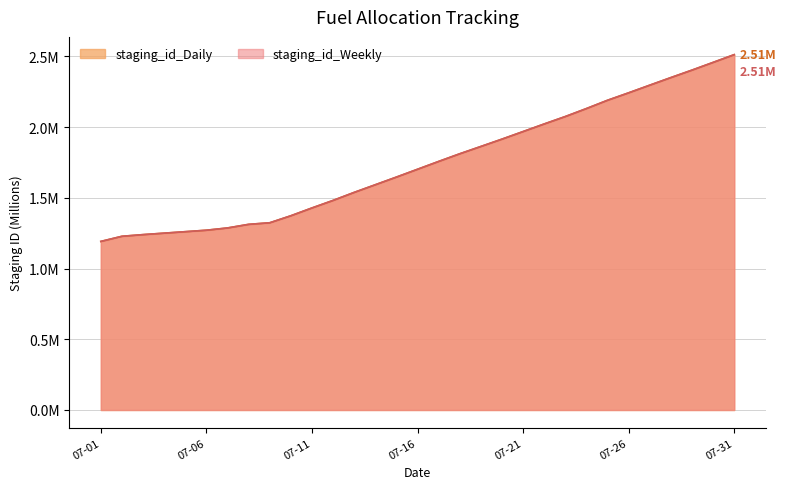

Reading left to right, what are all the values shown in this chart?

staging_id_Daily: 1.2	1.2	1.2	1.3	1.3	1.3	1.3	1.3	1.3	1.4	1.4	1.5	1.5	1.6	1.6	1.7	1.8	1.8	1.9	1.9	2.0	2.0	2.1	2.1	2.2	2.2	2.3	2.4	2.4	2.5	2.5
staging_id_Weekly: 1.2	1.2	1.2	1.3	1.3	1.3	1.3	1.3	1.3	1.4	1.4	1.5	1.5	1.6	1.6	1.7	1.8	1.8	1.9	1.9	2.0	2.0	2.1	2.1	2.2	2.2	2.3	2.4	2.4	2.5	2.5